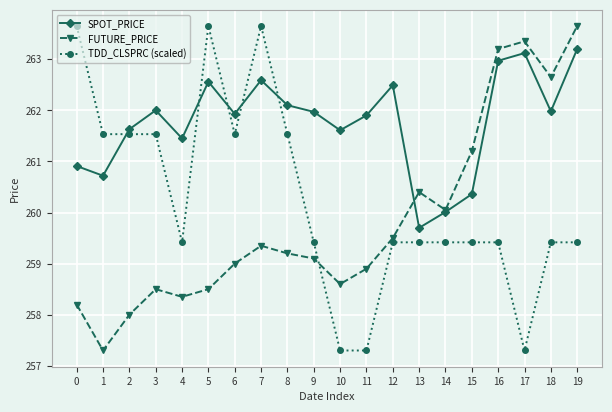

Where is the first local maximum for SPOT_PRICE?

3